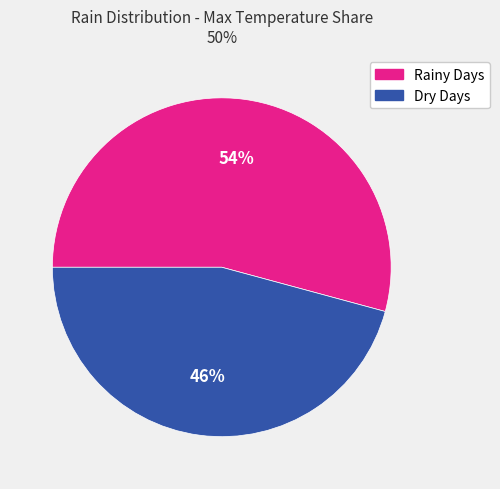

How many segments does this pie chart have?

2